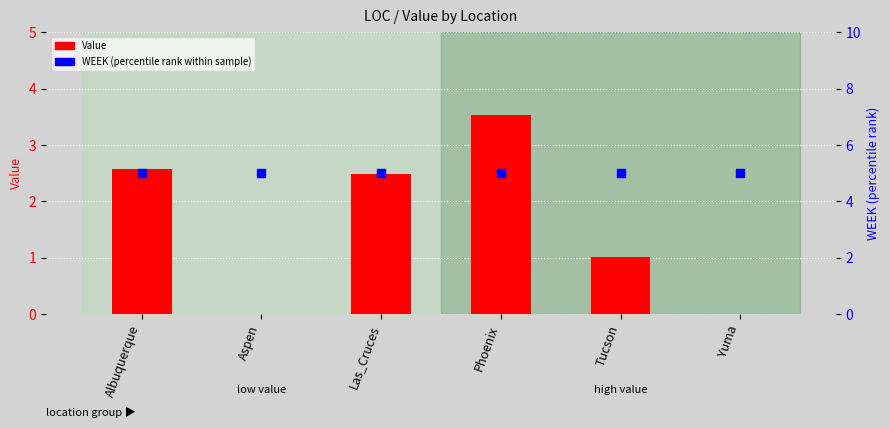

What are all the series names shown in the legend?

Value, WEEK (percentile rank)